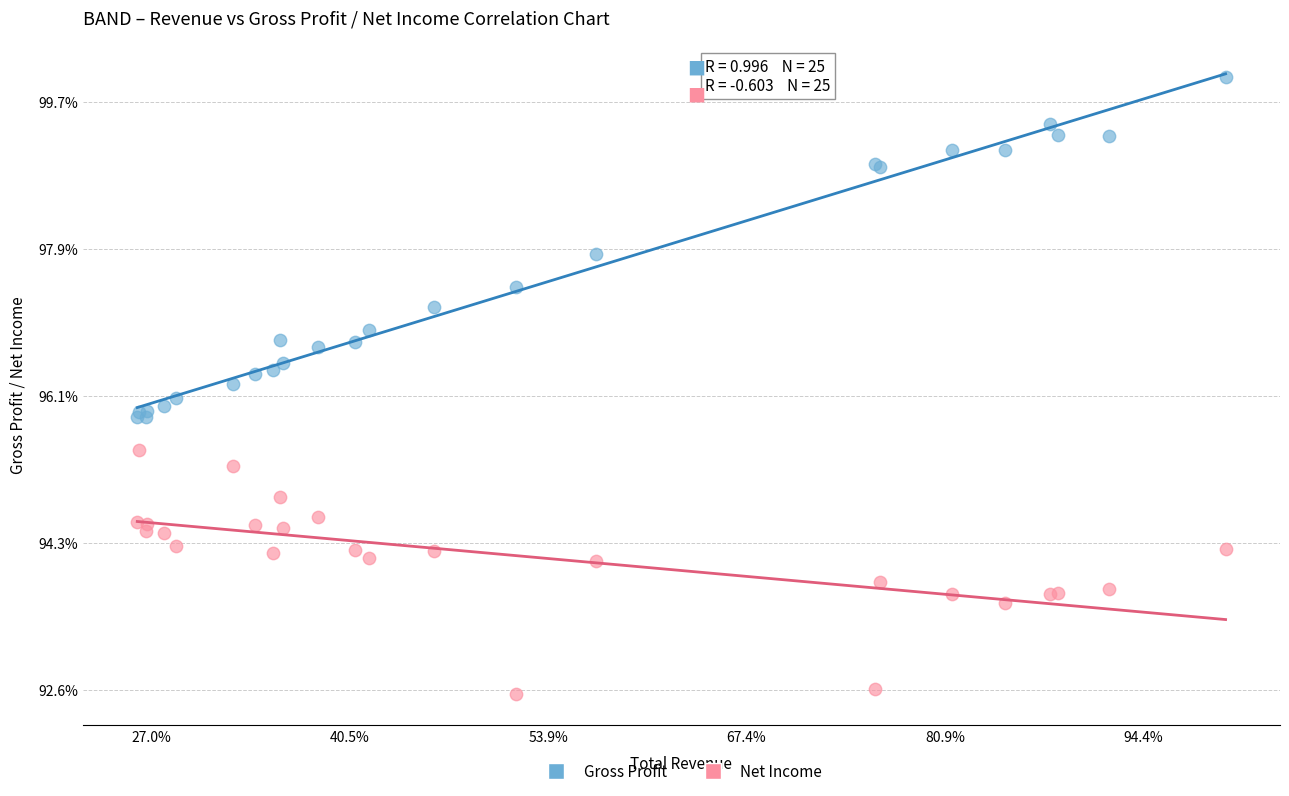

Which series has the largest Y range (max minus min)?

Gross Profit